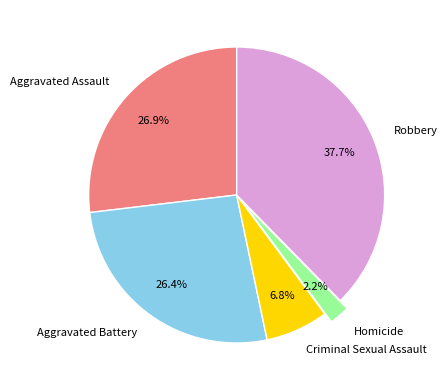

Which category has the smallest portion of the pie?

Homicide